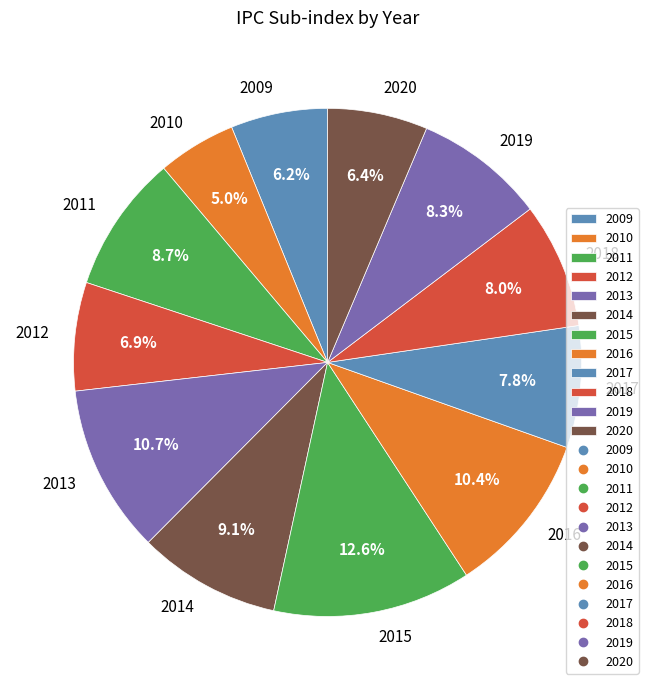

To the nearest percent, what is the average slice percentage?

8%